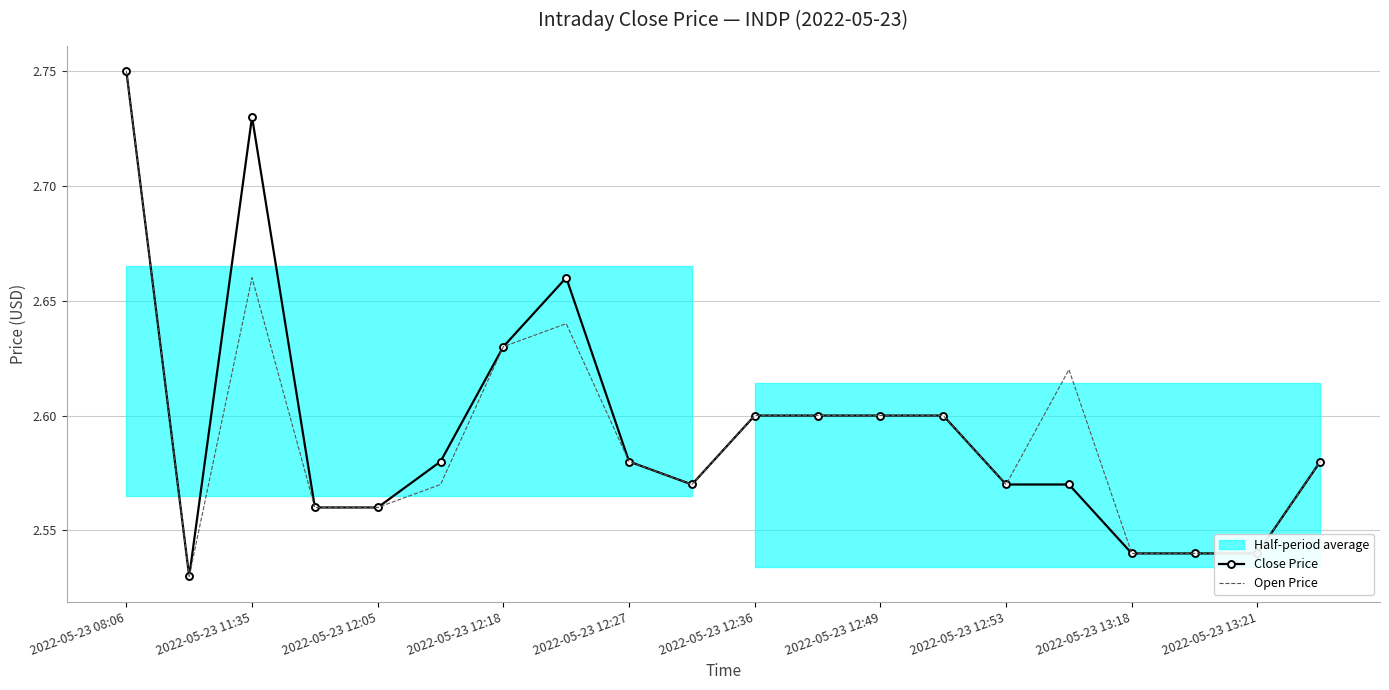

True or false: Close Price and Open Price cross at least once.

False